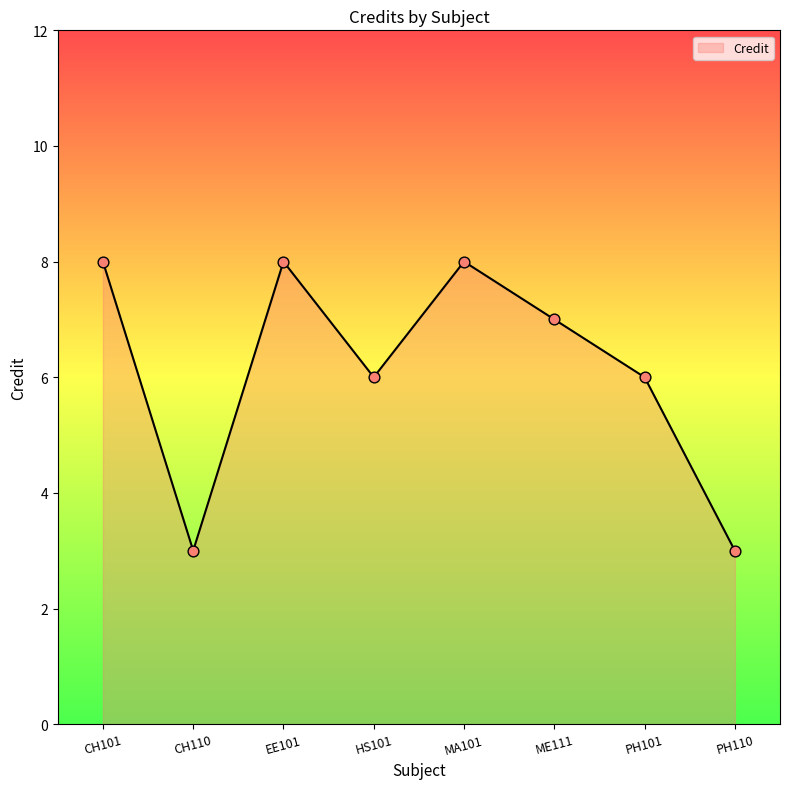

What is the change in value from CH110 to HS101?

+3